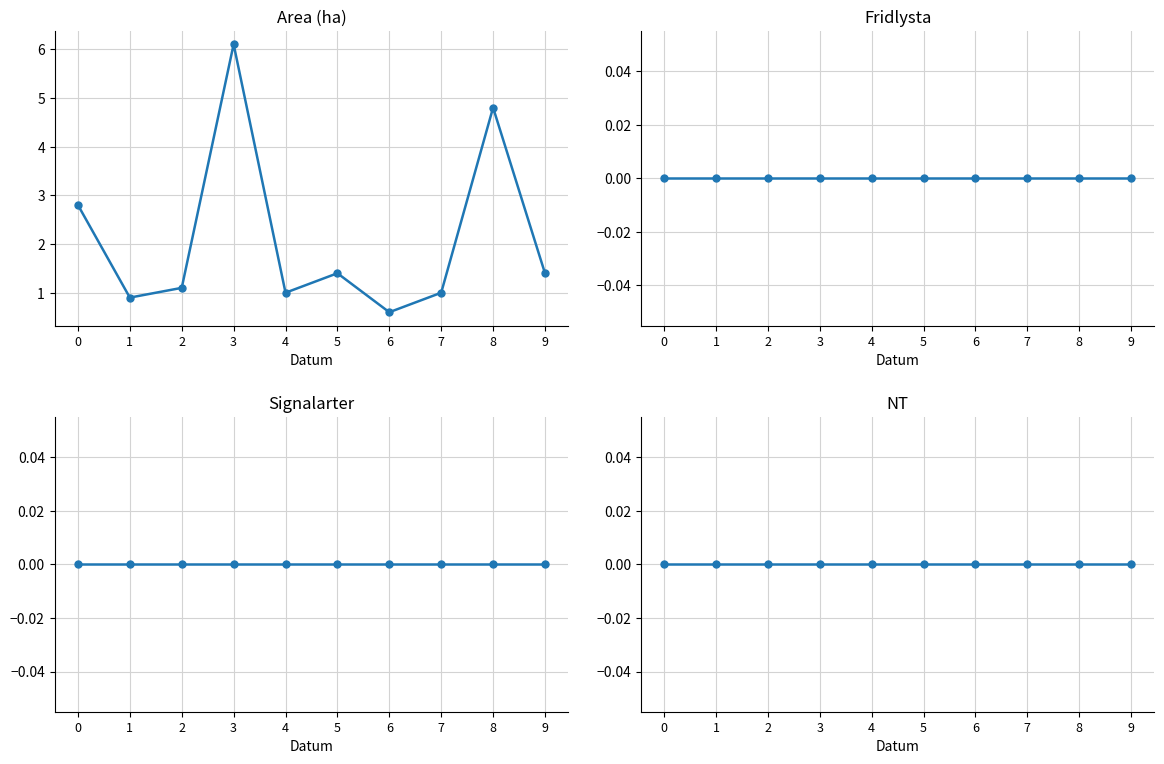

True or false: NT and Signalarter intersect in this chart.

False